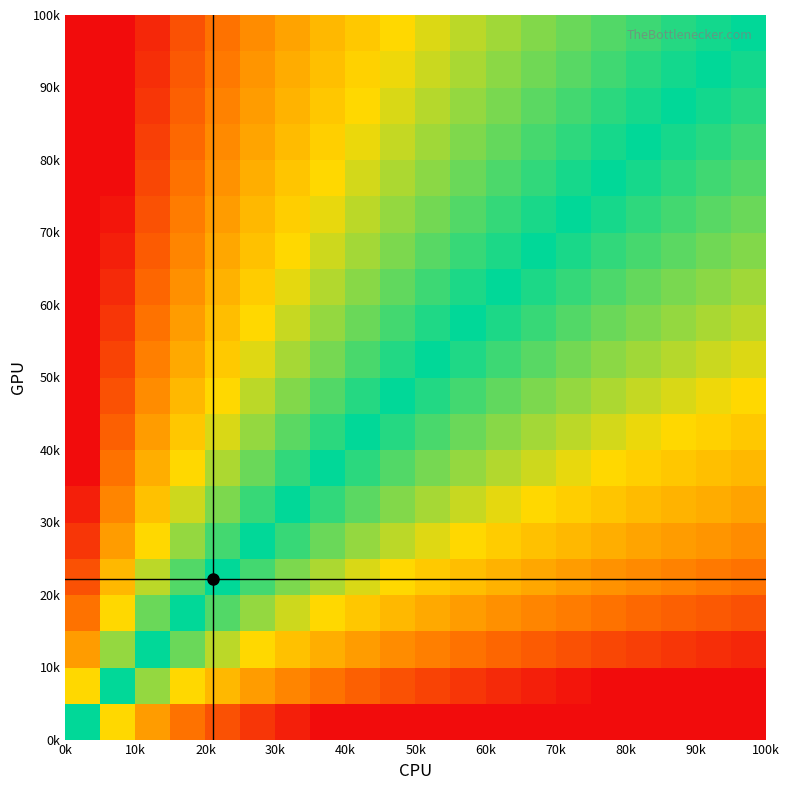

Count the number of data series in this chart.

20